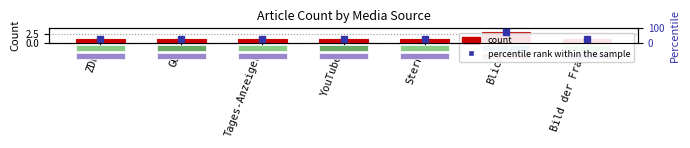

Read the percentile rank within the sample value at Blick.

75